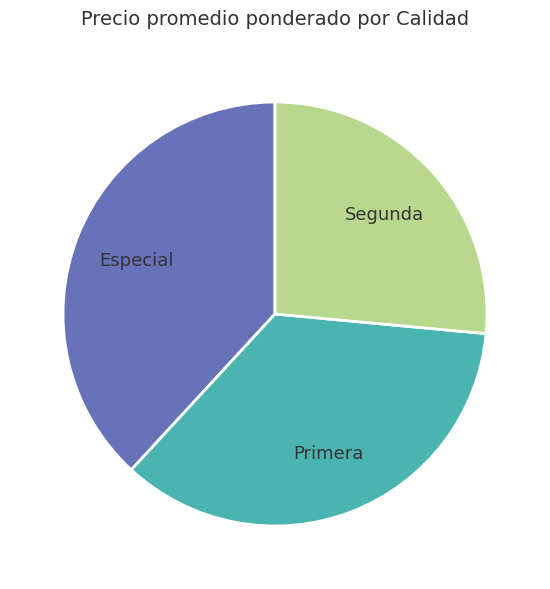

Is there a majority slice in this chart?

No